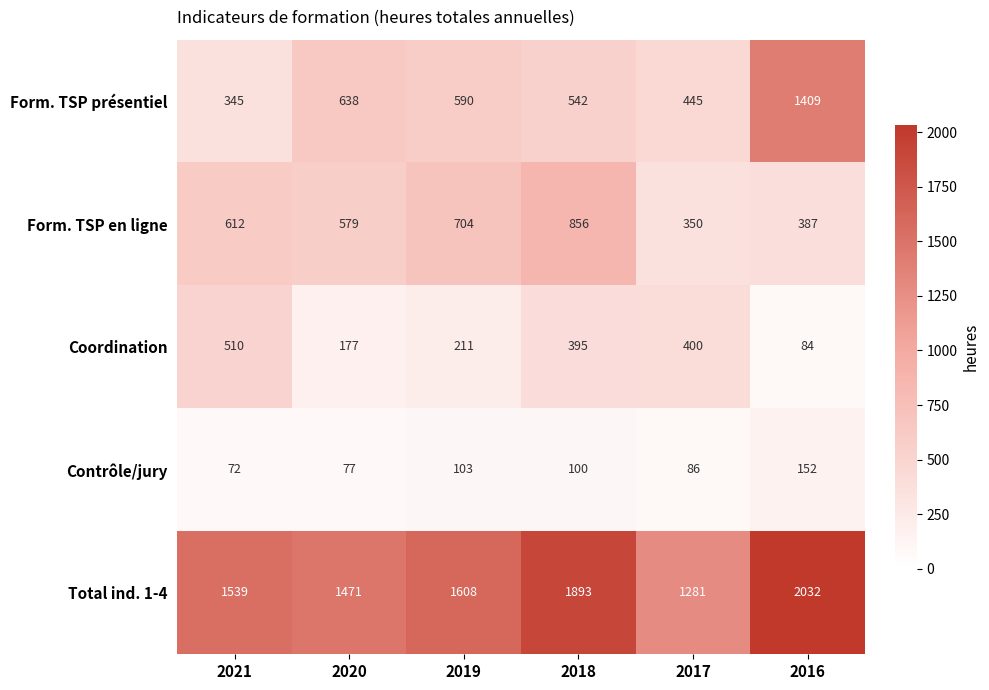

At 2018, list the series in order from largest to smallest.

Total ind. 1-4, Form. TSP en ligne, Form. TSP présentiel, Coordination, Contrôle/jury